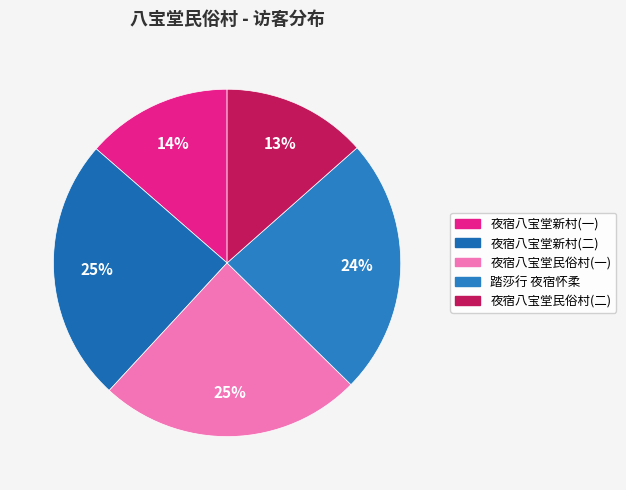

How many segments does this pie chart have?

5